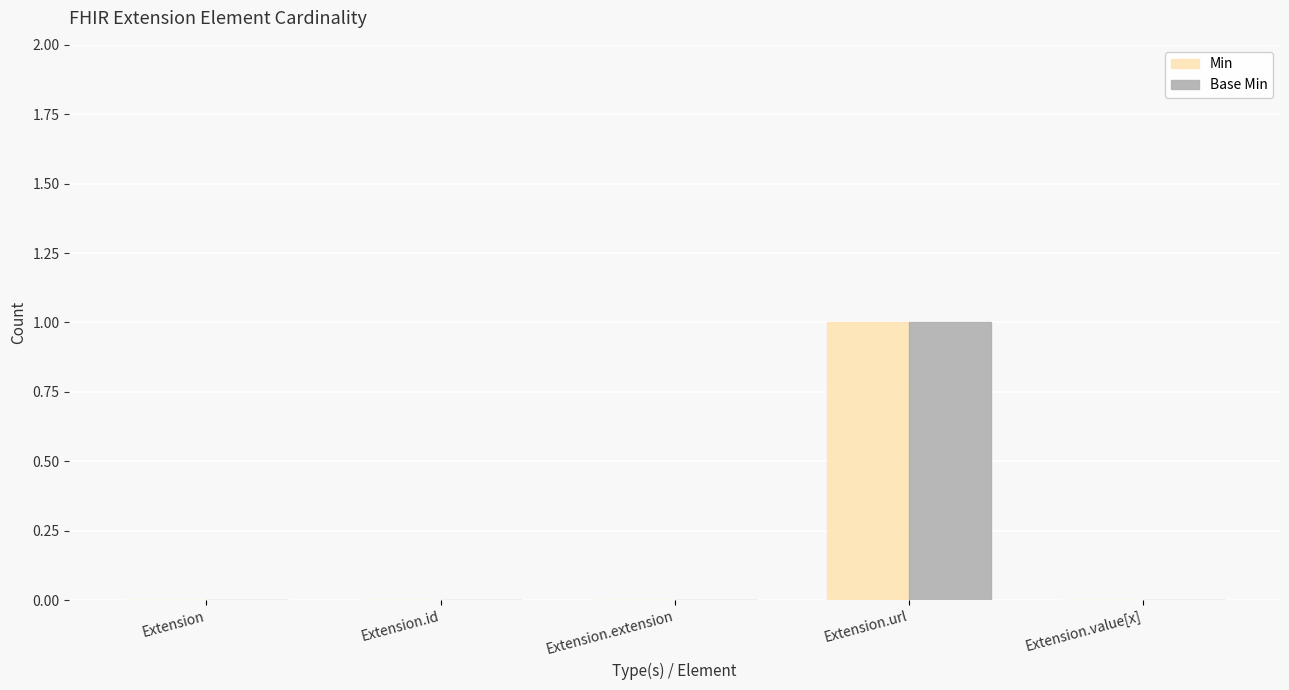

Is it true that Base Min equals 0 at Extension.id?

True